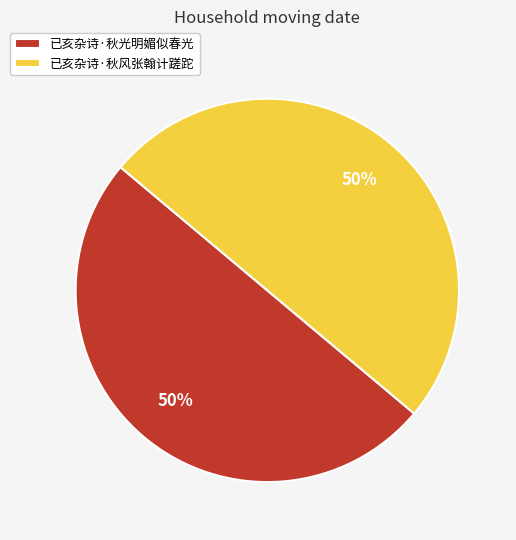

To the nearest percent, what is the combined percentage of 已亥杂诗·秋风张翰计蹉跎 and 已亥杂诗·秋光明媚似春光?

100%